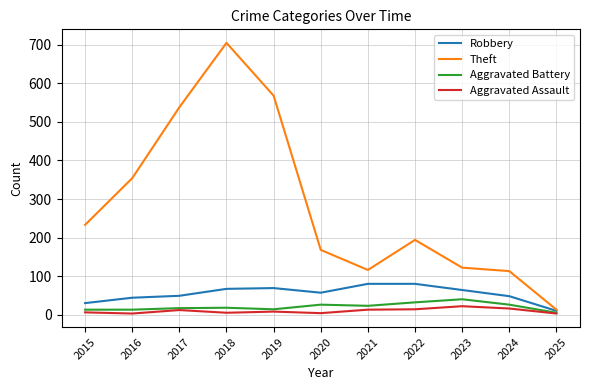

At which label does Theft reach its peak?

2018